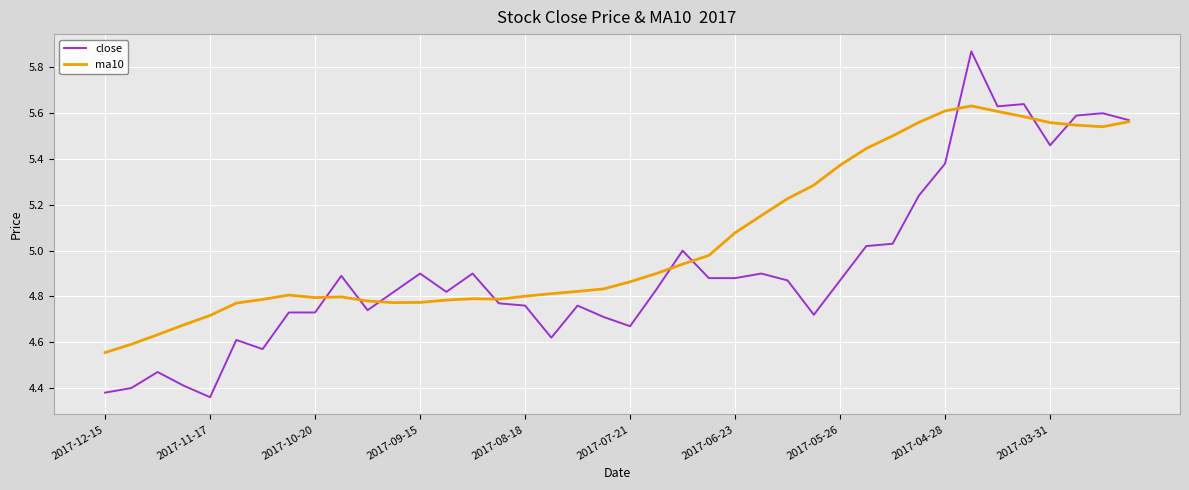

Which series has the largest range (max minus min)?

close